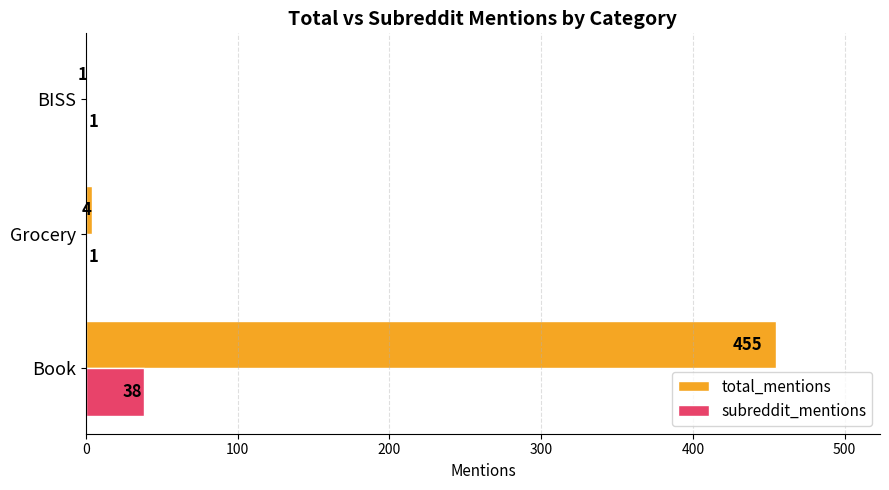

Which series changed the most between Grocery and BISS?

total_mentions